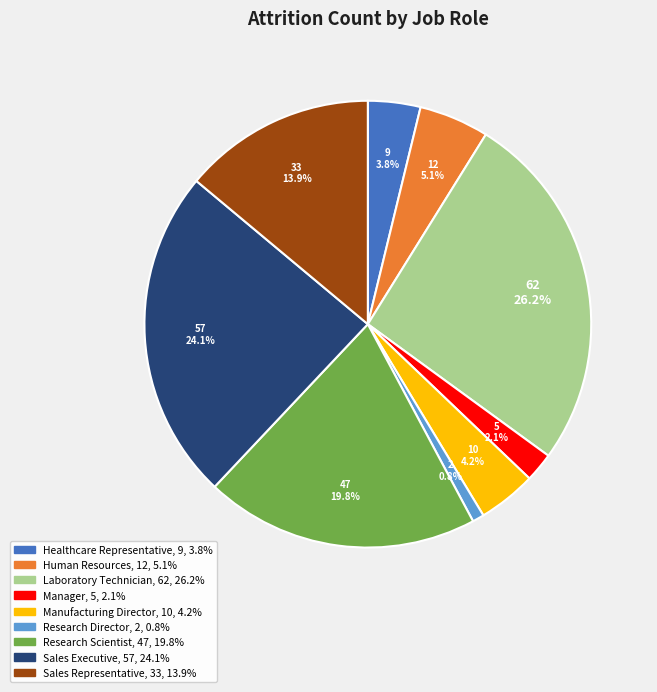

Which has a higher value, Healthcare Representative or Manager?

Healthcare Representative